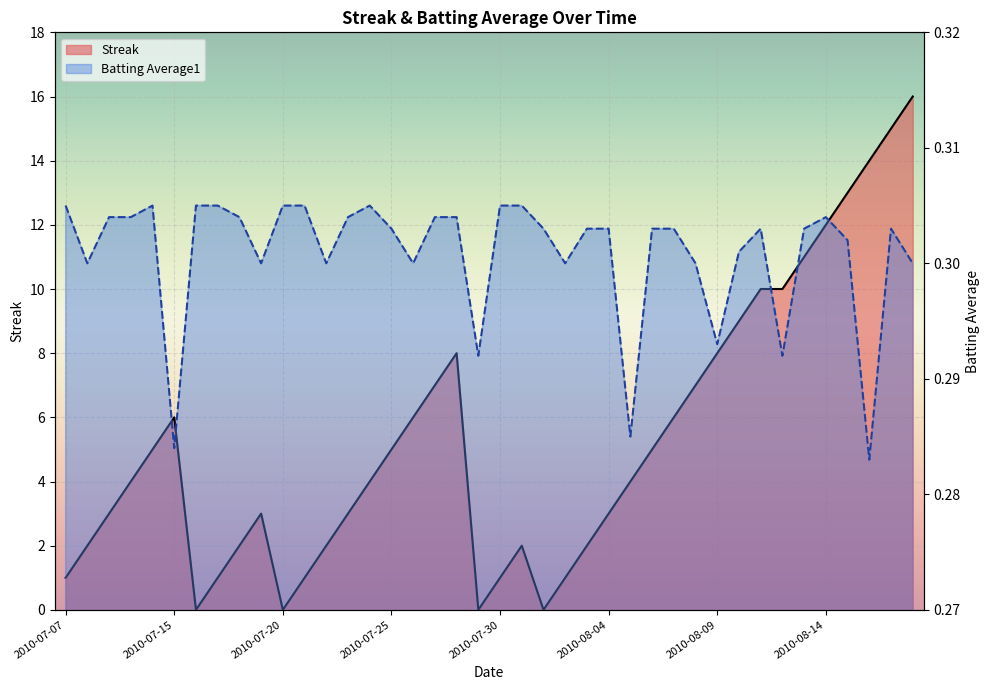

What is the difference between the maximum and minimum values in the Streak series?

16.0